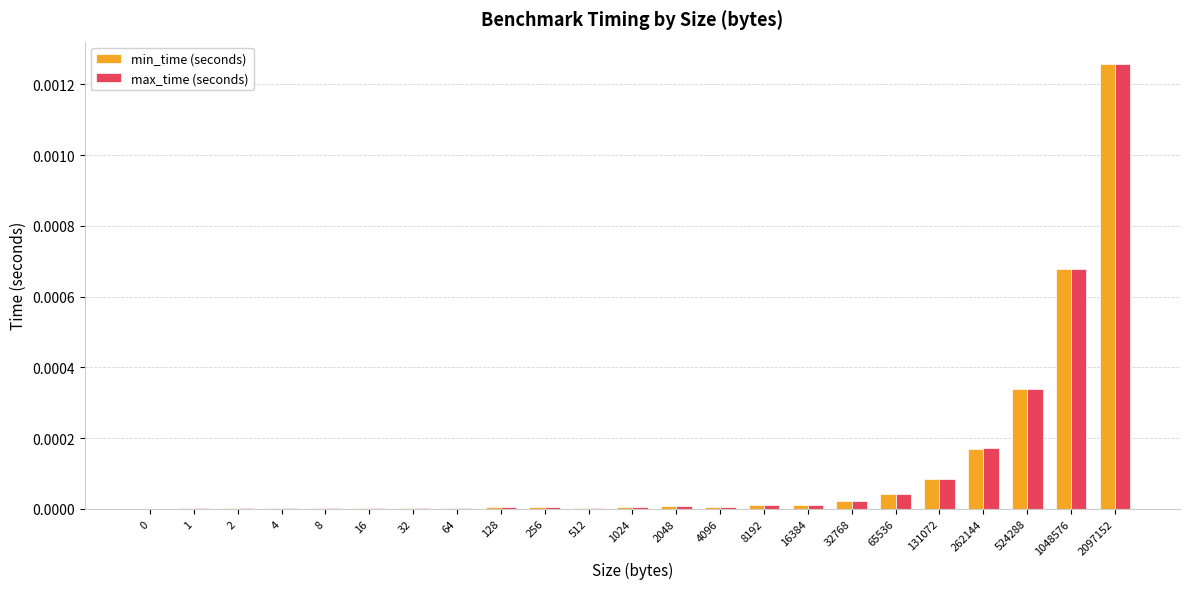

Is it true that min_time (seconds) equals 0.0 at 512?

True